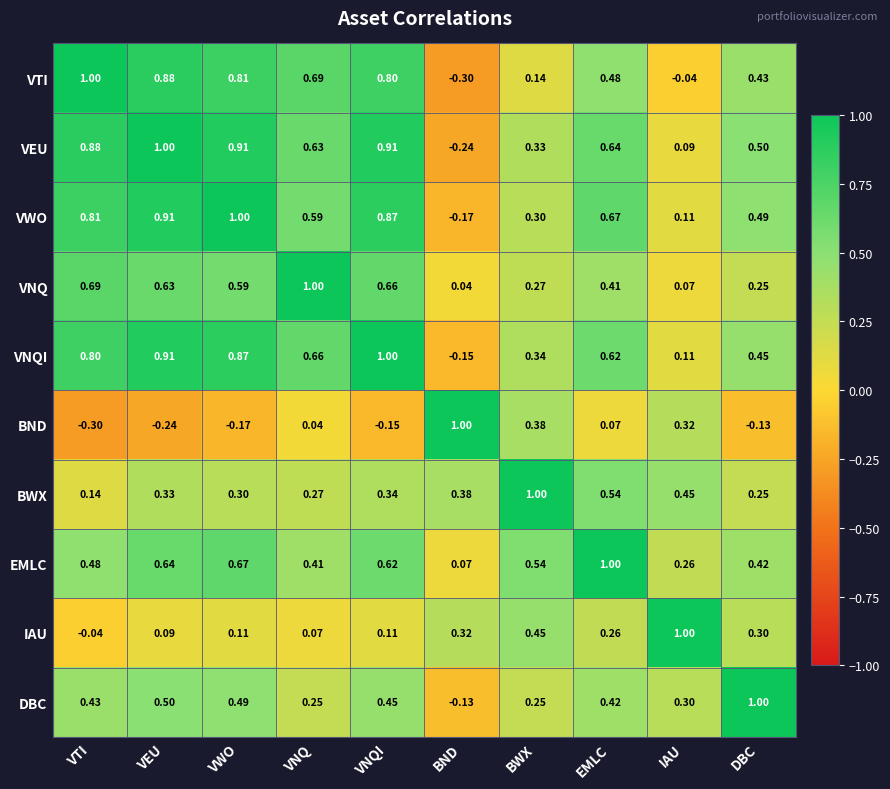

Which category has the highest value in the VNQI series?

VNQI